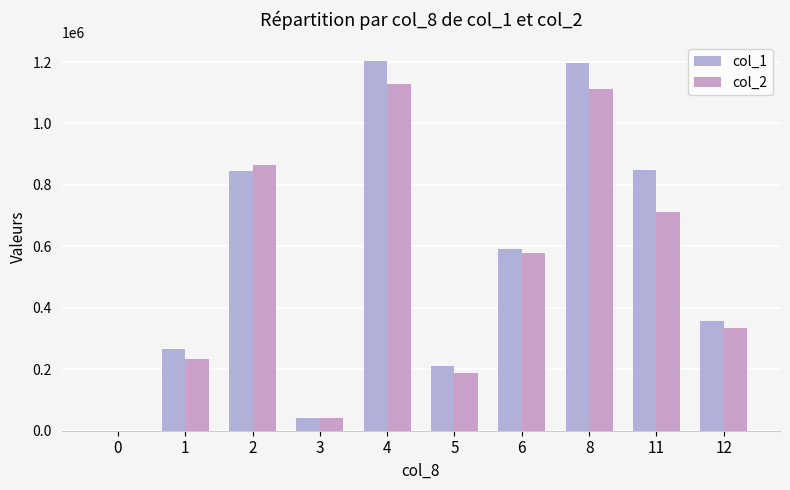

Which series has the largest range (max minus min)?

col_1